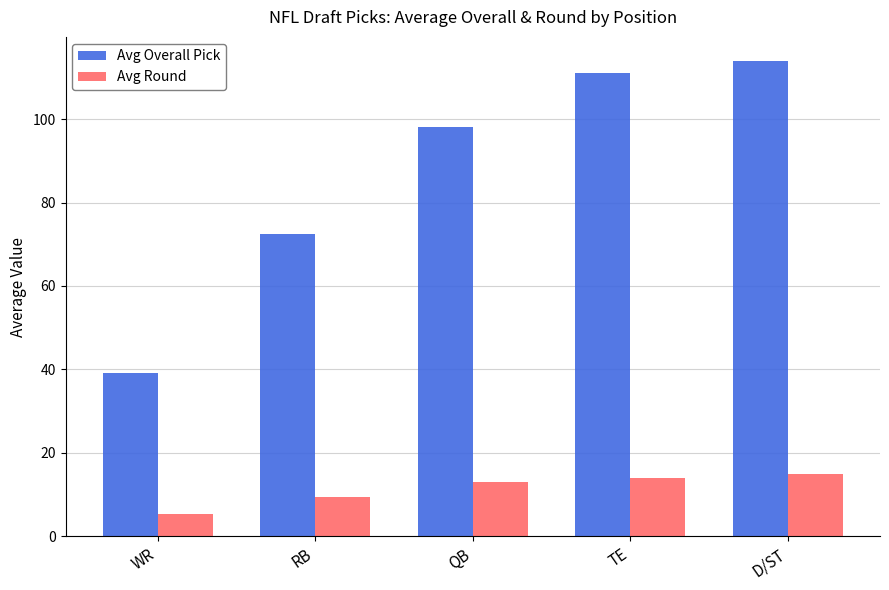

What is the label of the 3rd bar from the left?

QB